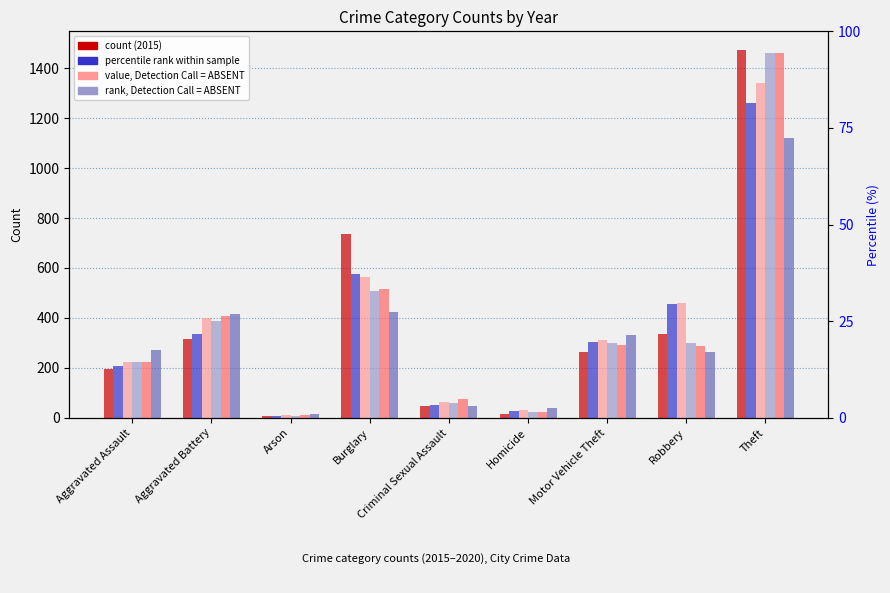

How many data points in 2018 are less than 298?

4